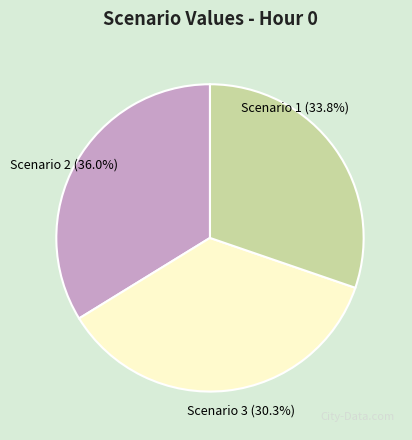

What is the largest slice in the pie chart?

Scenario 2